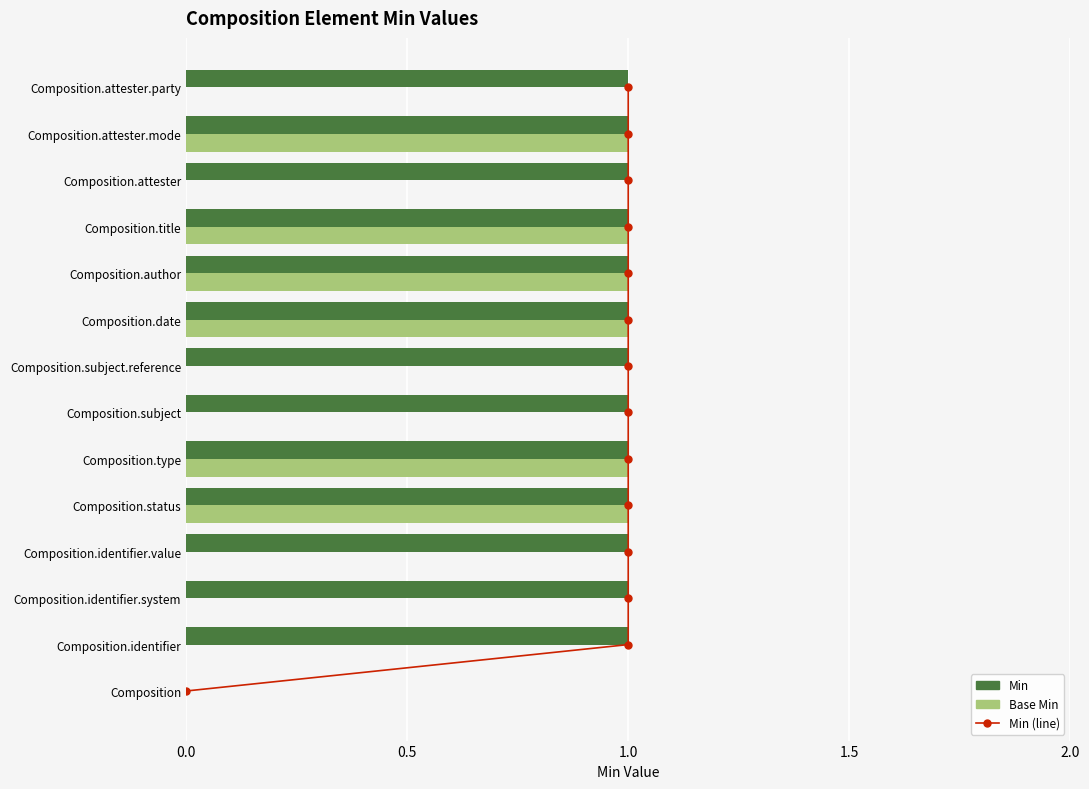

The value of Min (line) at 1.0 is 16. True or false?

False